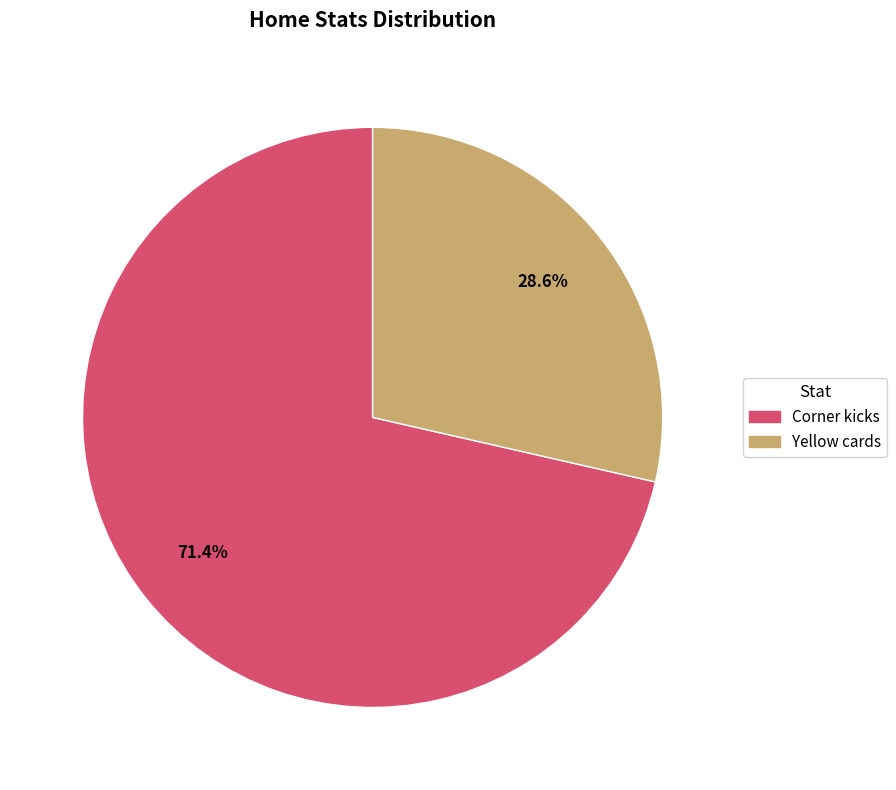

How many segments does this pie chart have?

2